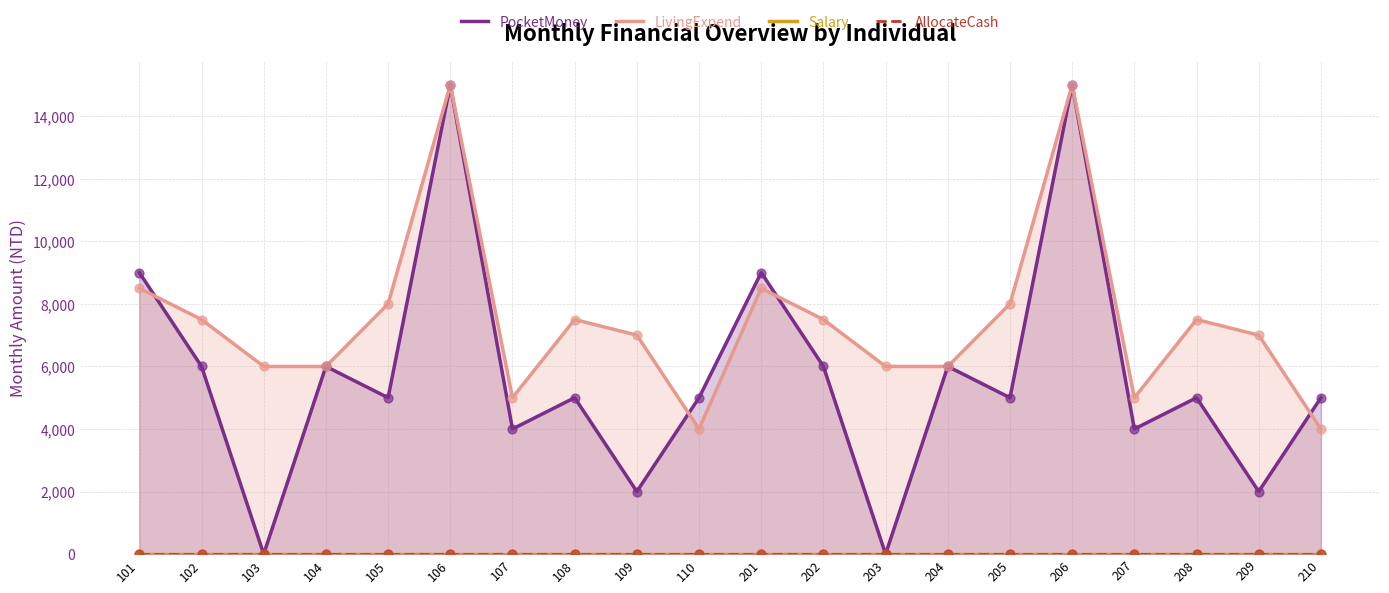

Which series contains the highest Y value?

PocketMoney